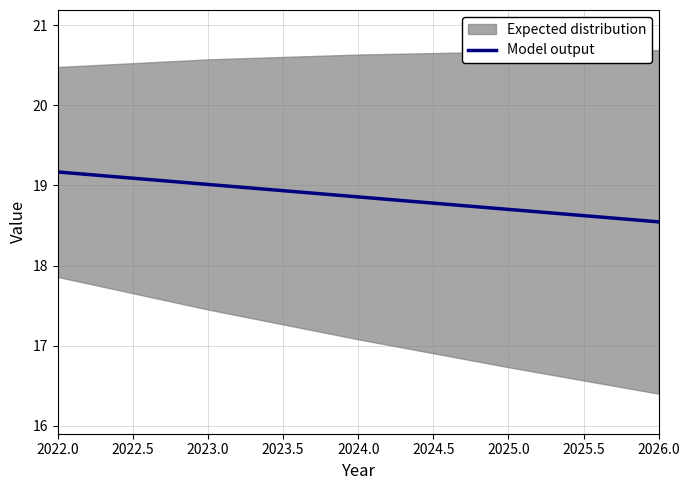

True or false: there are more than 1 points higher than both neighbors.

False